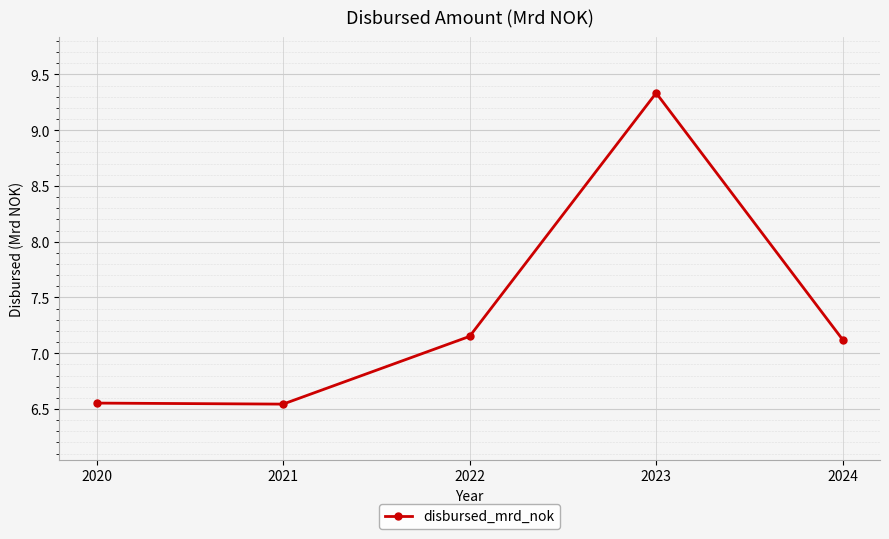

Approximately how many times larger is the value at 2021 compared to 2023?

0.7